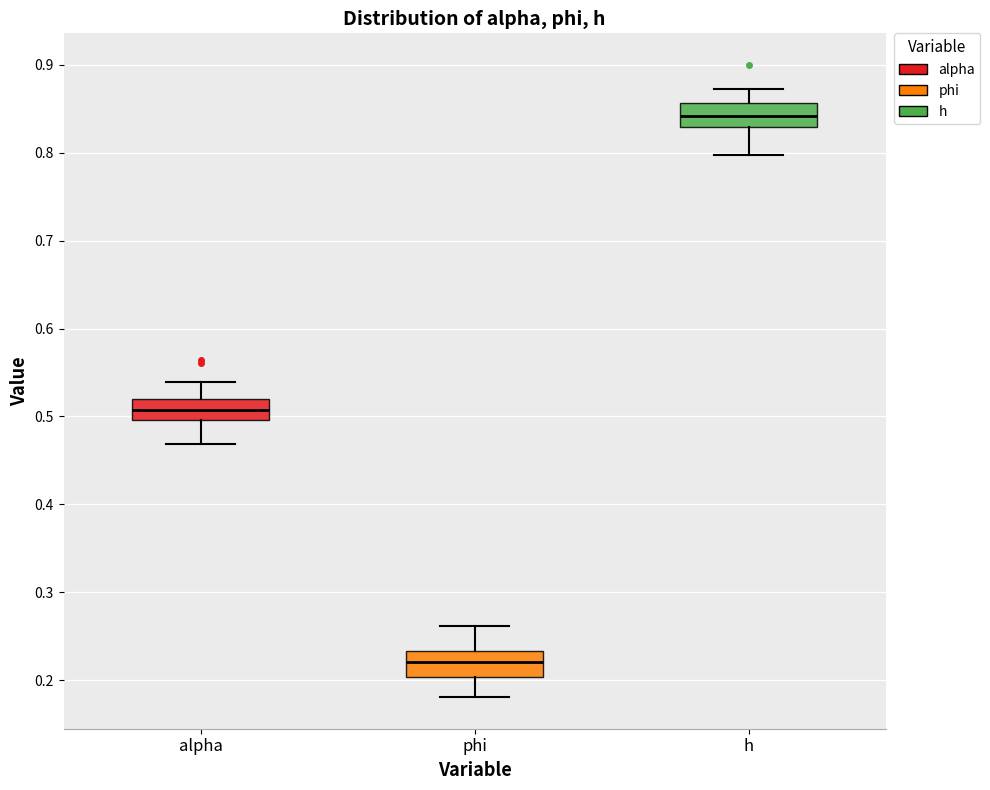

Reading left to right, read every box against the y-axis: the position of its median line, the range the box covers, and the ends of its whiskers. The values are not printed on the chart, so give them approximately, as read against the axis.

alpha: median 0.51, box 0.50 to 0.52, whiskers 0.47 to 0.54
phi: median 0.22, box 0.20 to 0.23, whiskers 0.18 to 0.26
h: median 0.84, box 0.83 to 0.86, whiskers 0.80 to 0.87